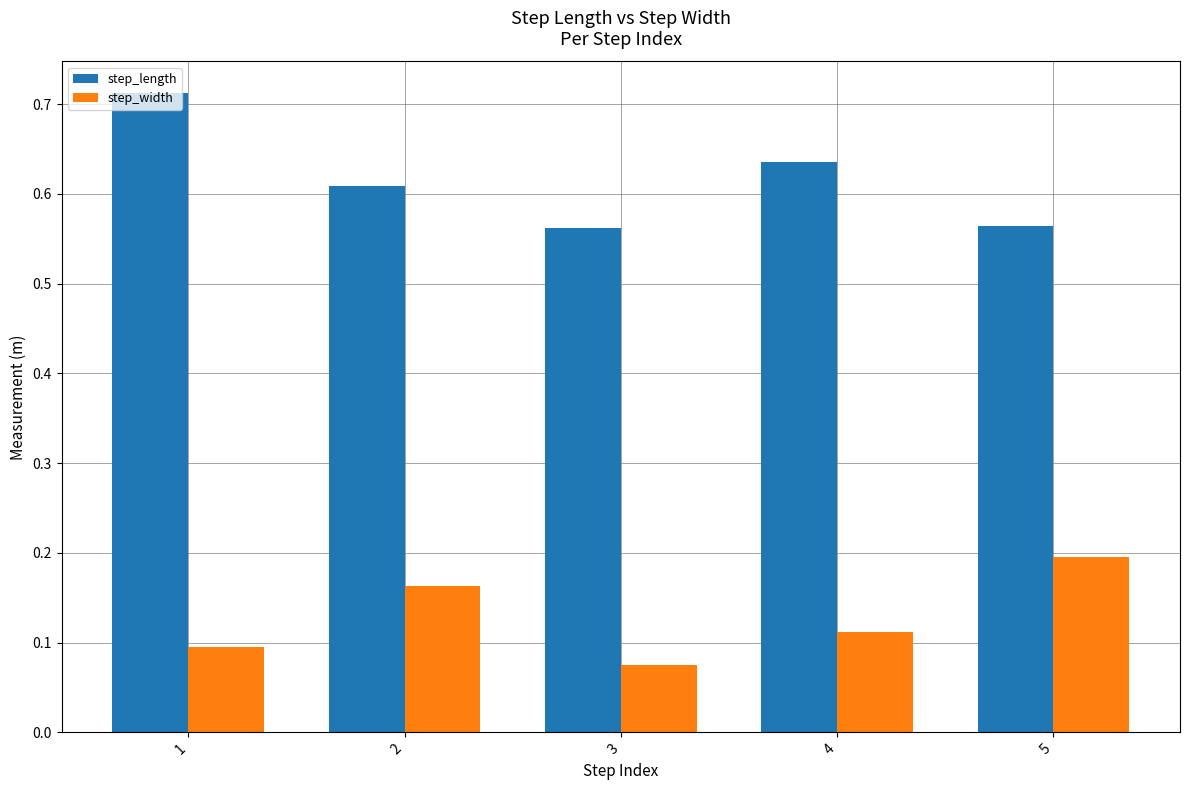

Which series has the largest total across all categories?

step_length